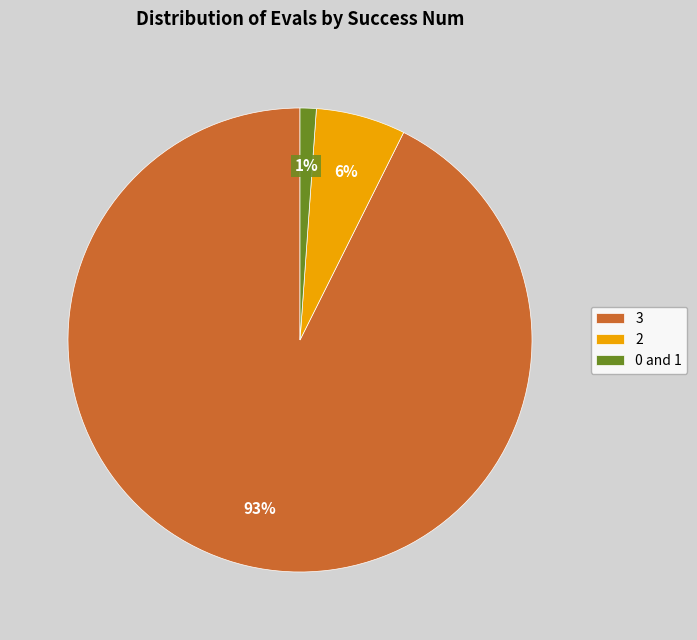

Is the sum of 3 and 2 greater than half?

Yes